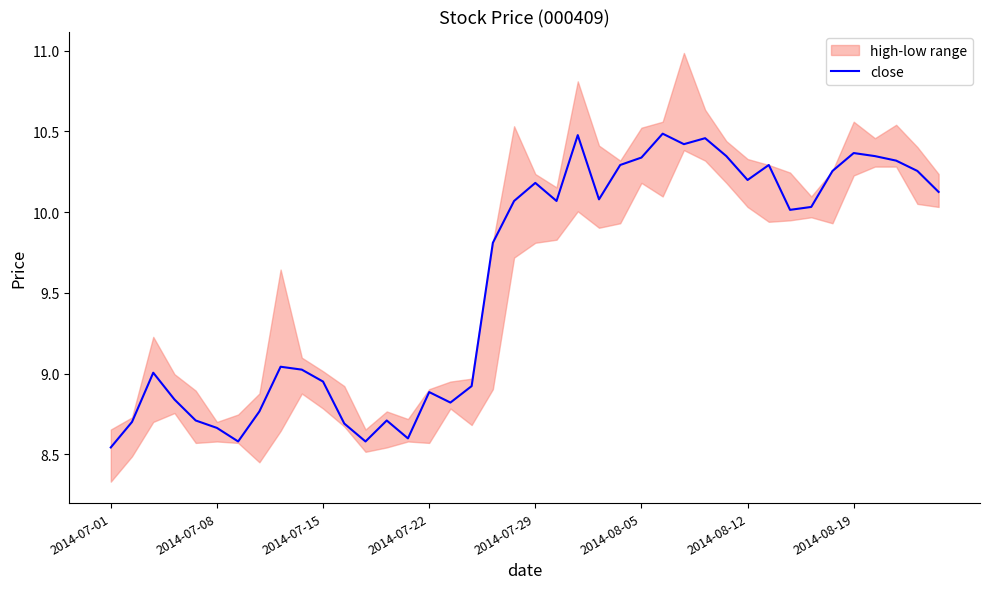

At which label does the data first exceed 10?

19